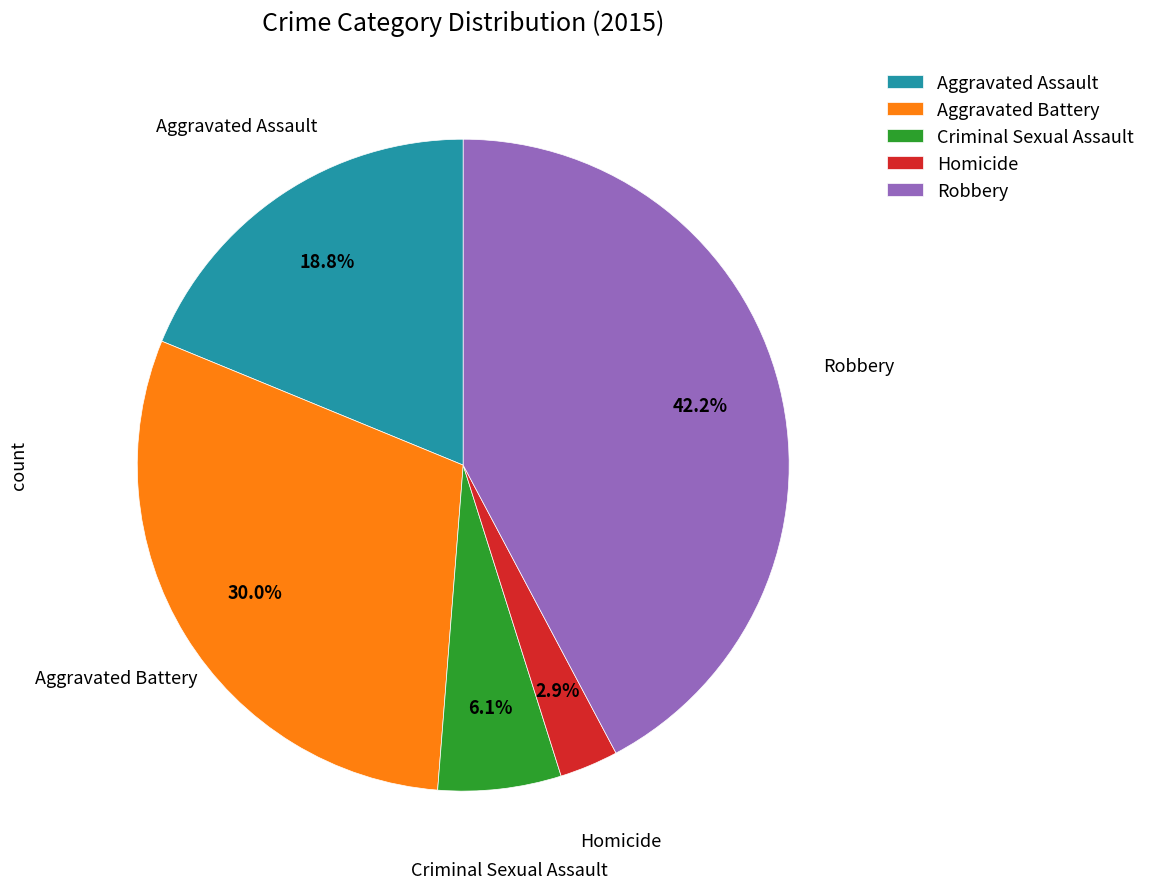

What portion of the pie excludes Robbery?

57.8%